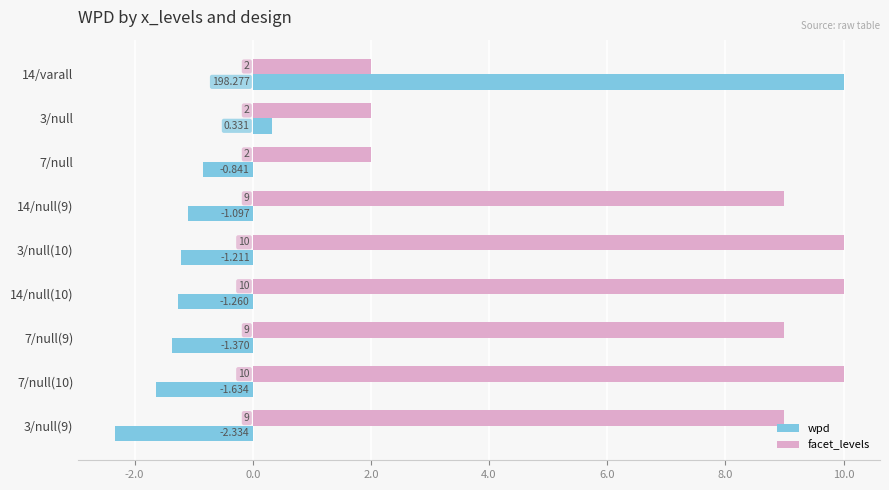

At 3/null, list the series in order from smallest to largest.

wpd, facet_levels